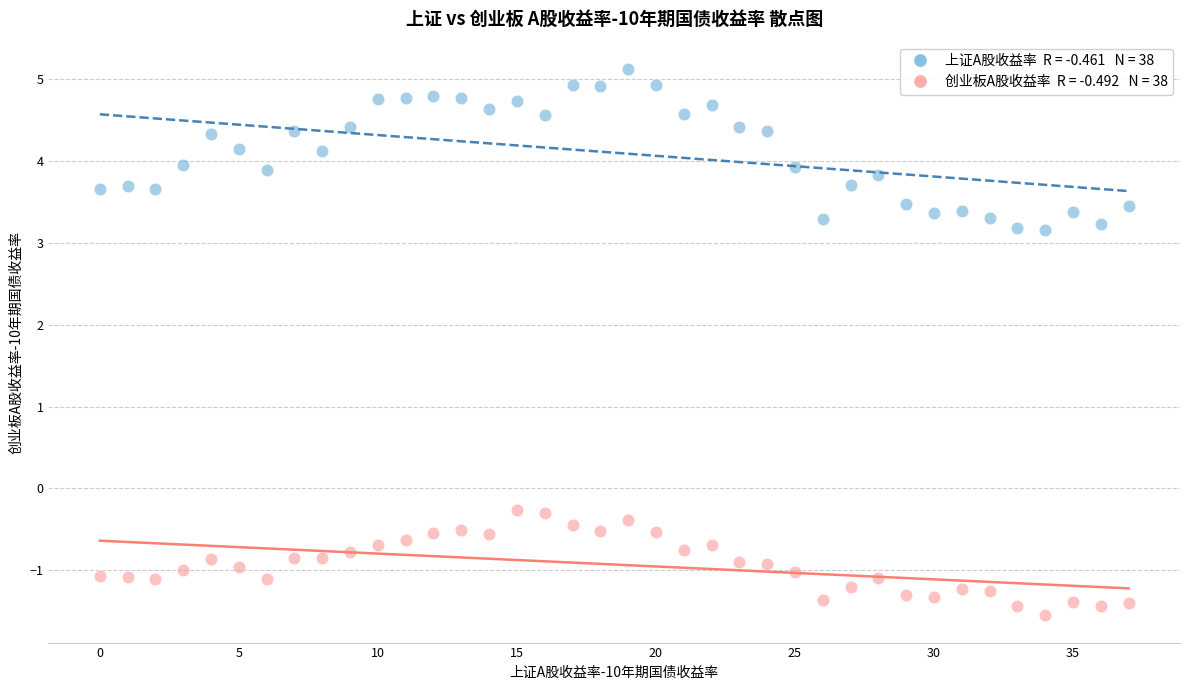

Across all data points, what is the range of Y values (max minus min)?

6.7